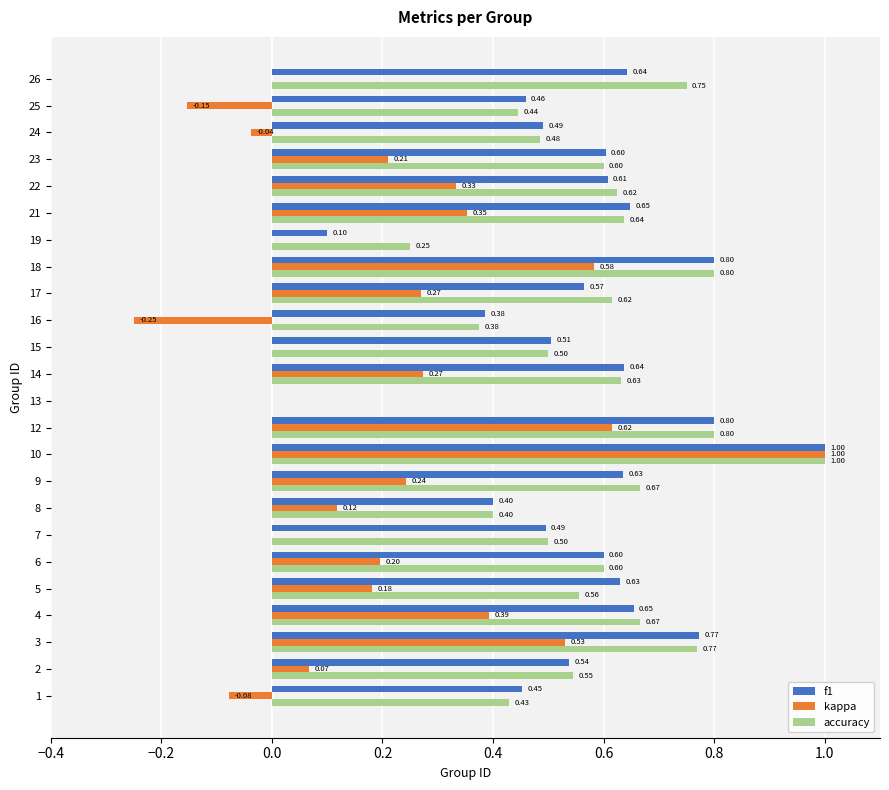

Between 14 and 19, which series saw the biggest shift?

f1